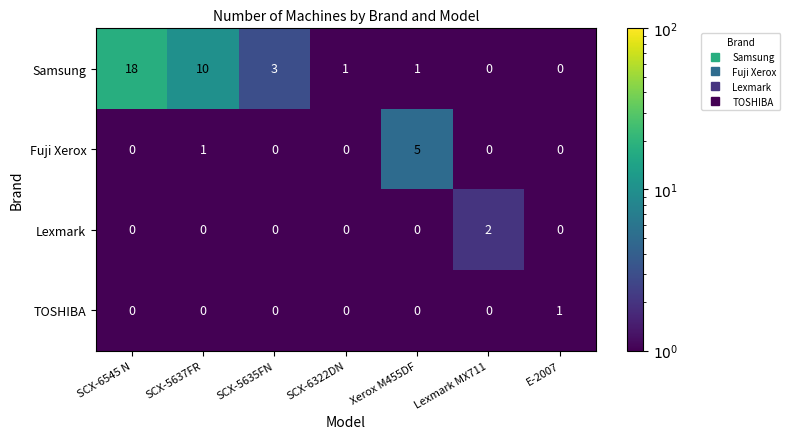

Is it true that Fuji Xerox equals 0 at SCX-6545 N?

True